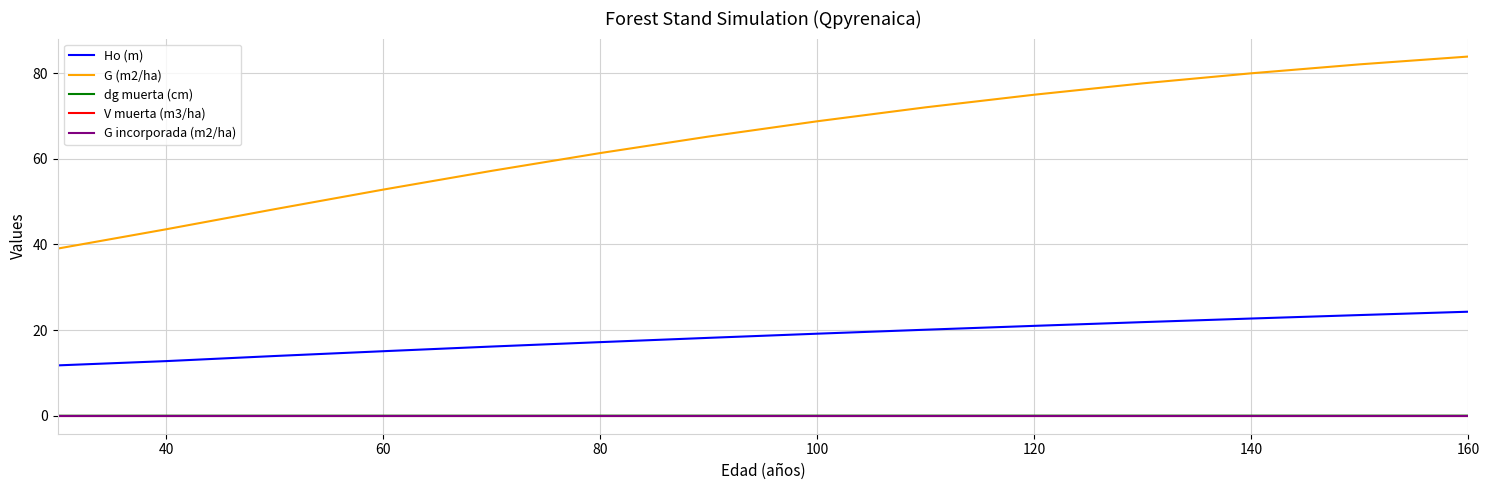

Does the chart have visible grid lines?

Yes